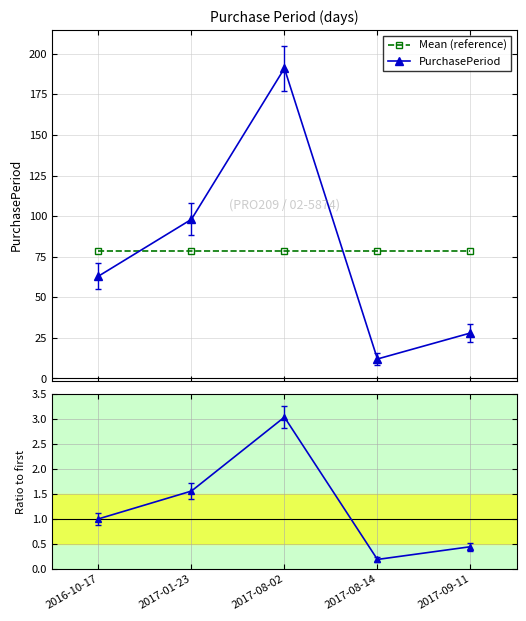

True or false: Mean (reference) and Ratio to first intersect in this chart.

False